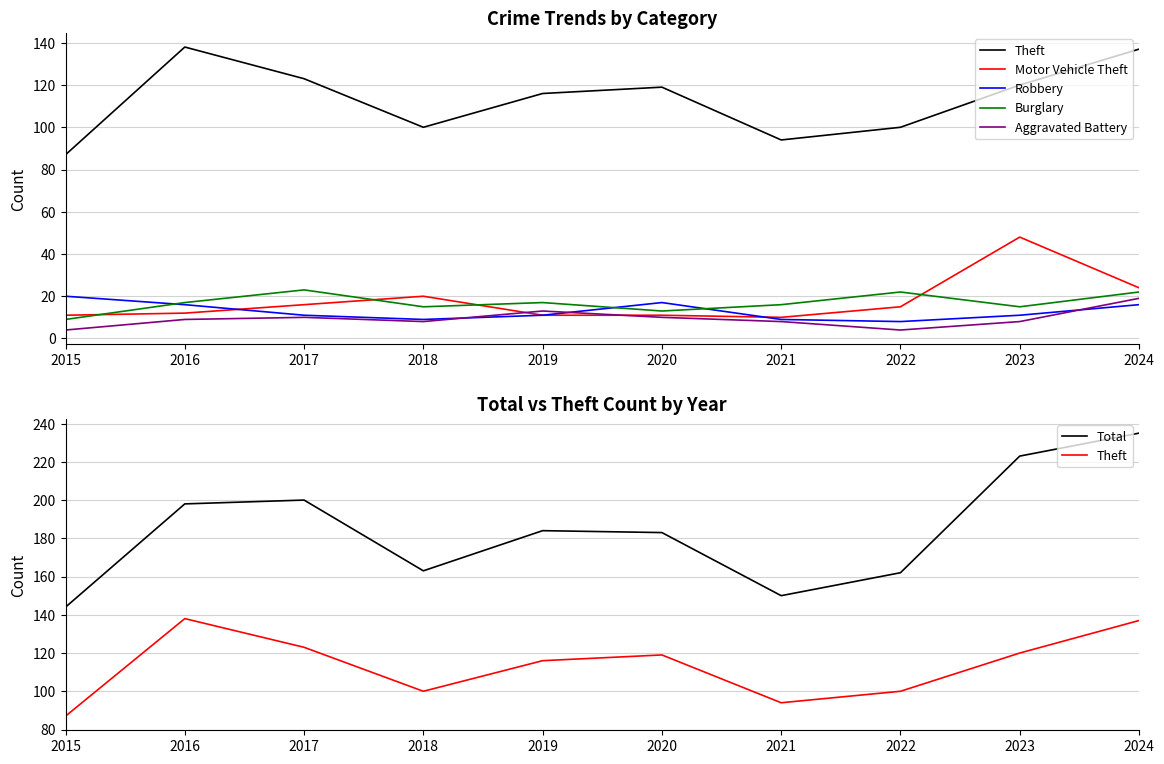

What value does the Aggravated Battery series have at 2016?

9